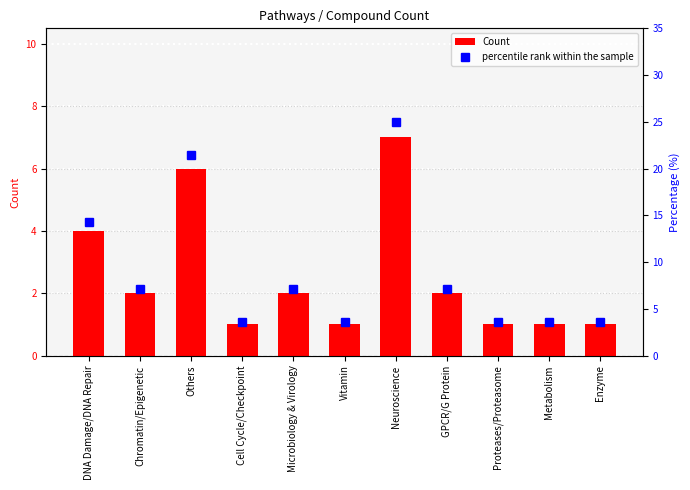

Is it true that Count equals 1.0 at Cell Cycle/Checkpoint?

True